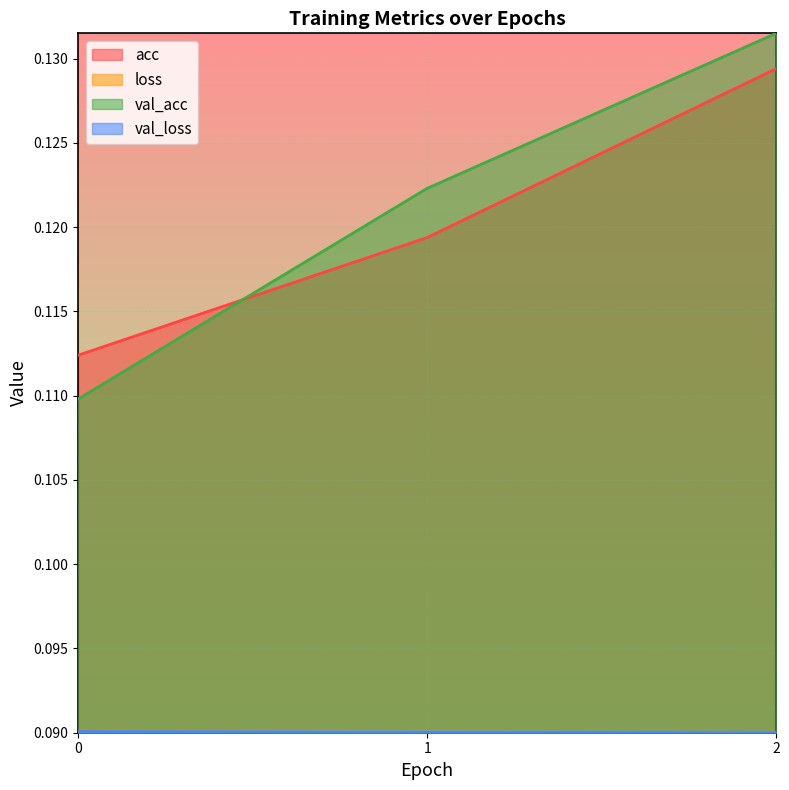

Reading left to right, transcribe all the data shown in this chart.

acc: 0=0.1	1=0.1	2=0.1
loss: 0=0.1	1=0.1	2=0.1
val_acc: 0=0.1	1=0.1	2=0.1
val_loss: 0=0.1	1=0.1	2=0.1